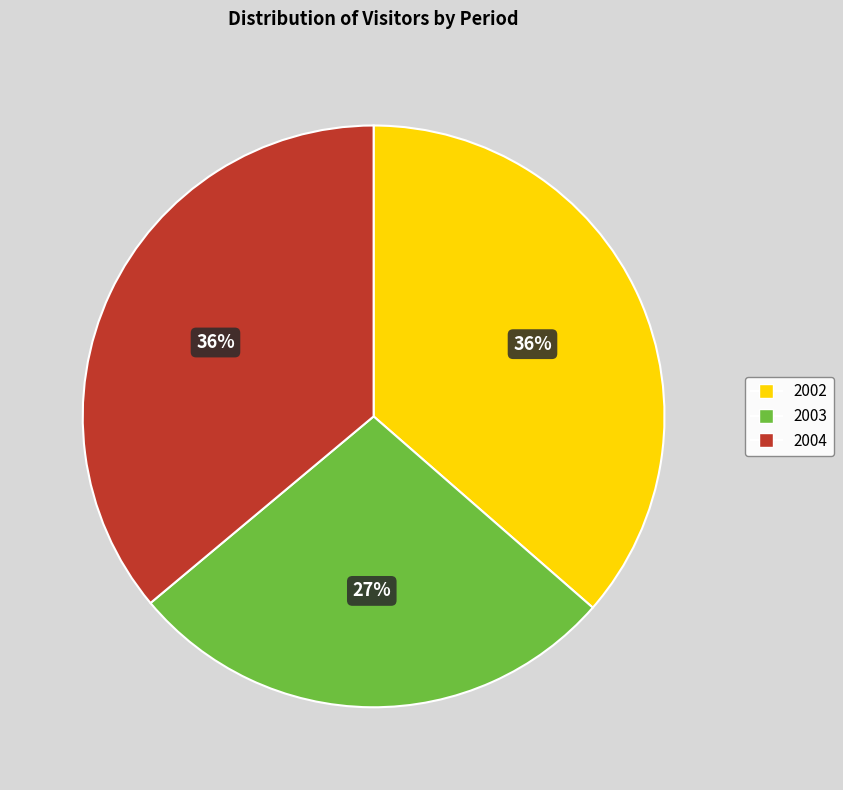

How many segments does this pie chart have?

3